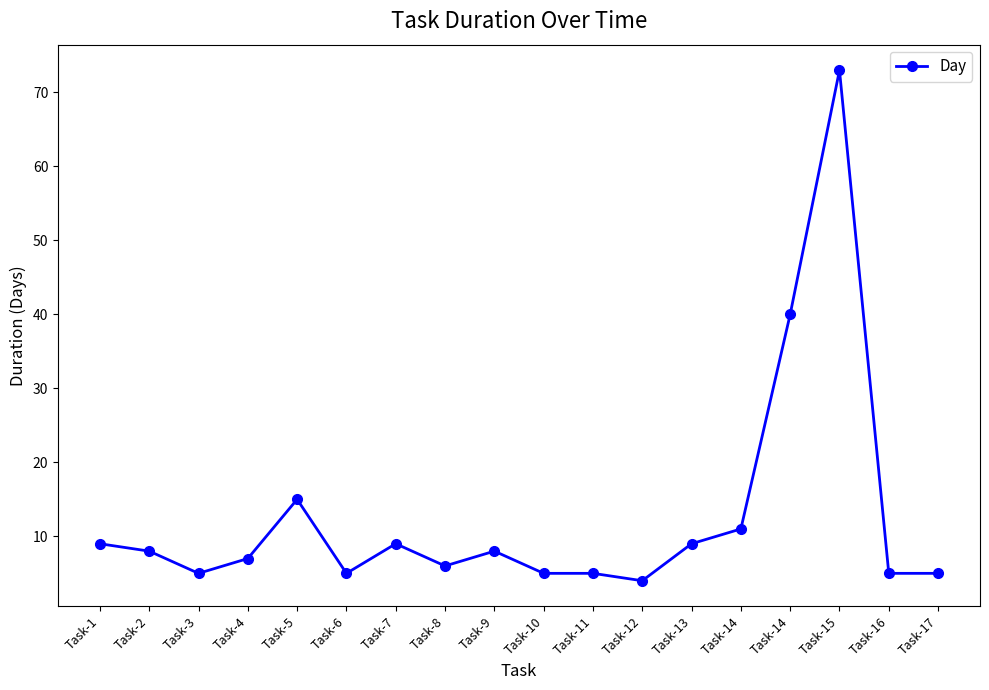

How many interior local valleys (lower than both neighbors) does the data have?

4